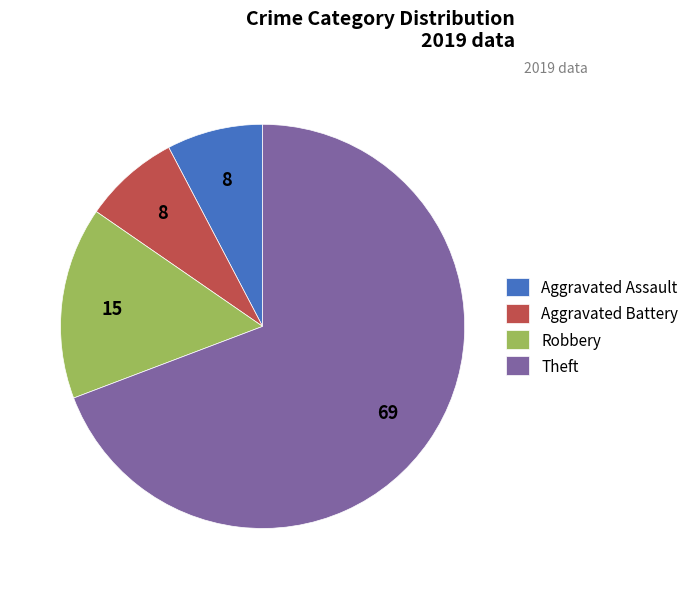

Do Aggravated Battery and Robbery together represent more than half of the pie?

No